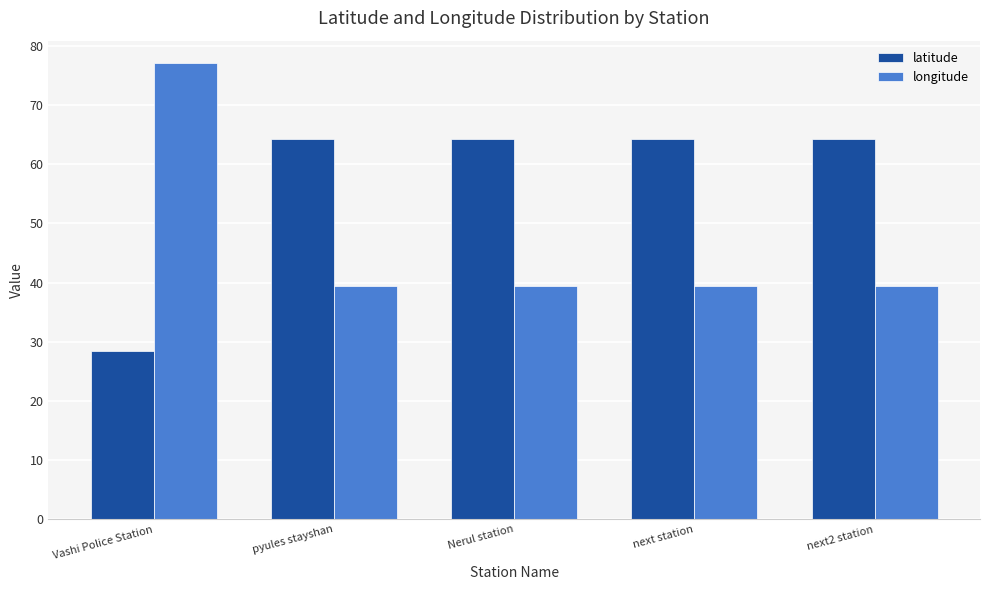

Which series has the largest range (max minus min)?

longitude